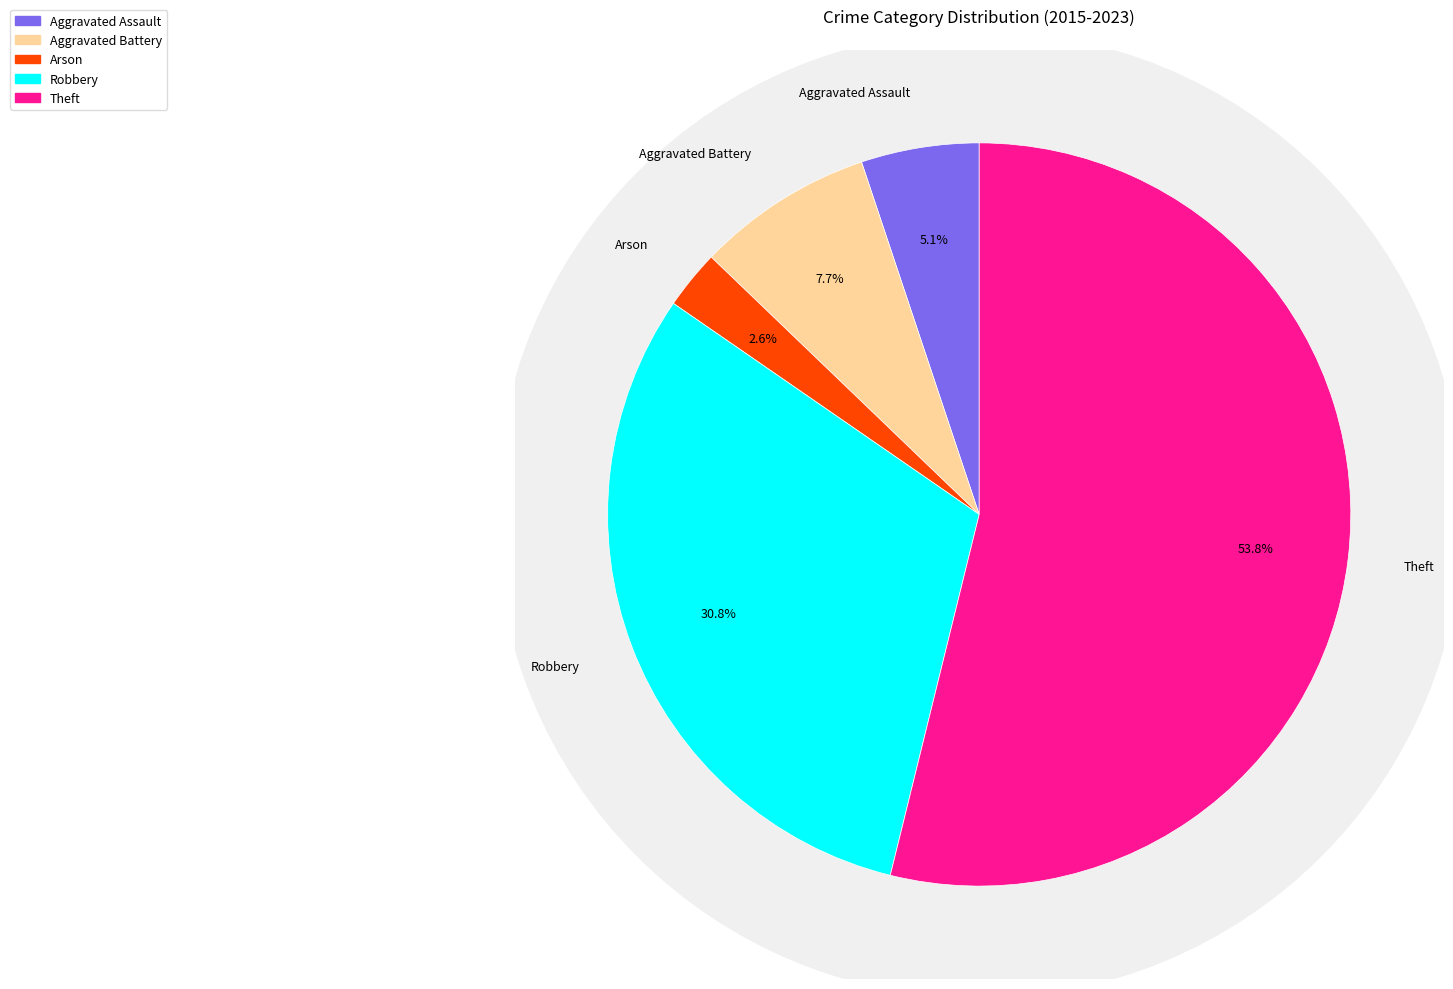

Is it true that Theft is 45% of the pie?

False